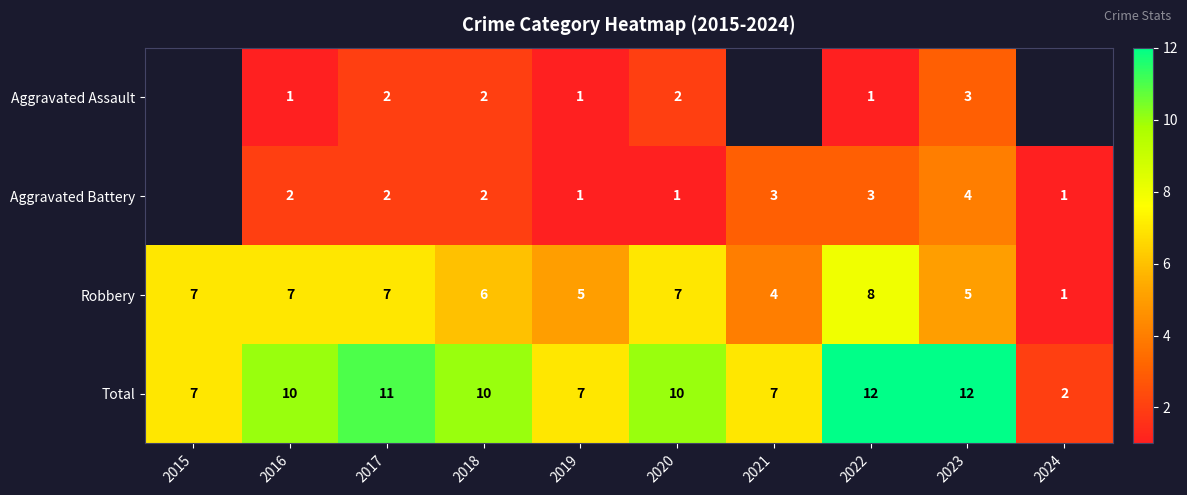

What is the approximate value of Total at 2017, to the nearest 5?

10